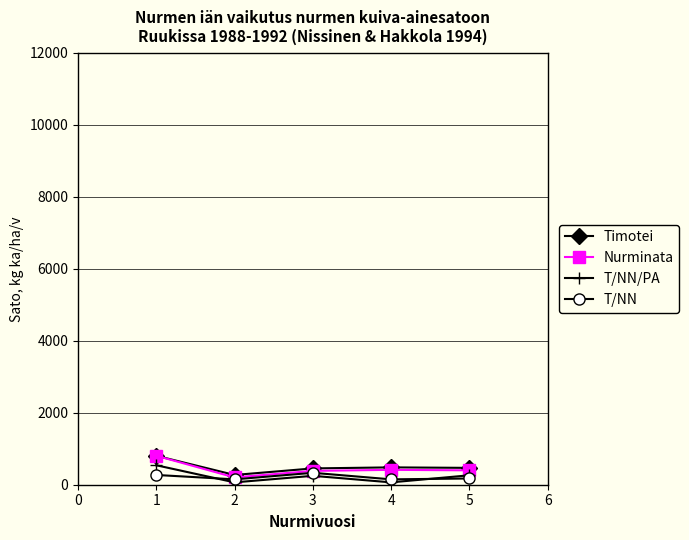

What is the greatest value displayed?

804.0